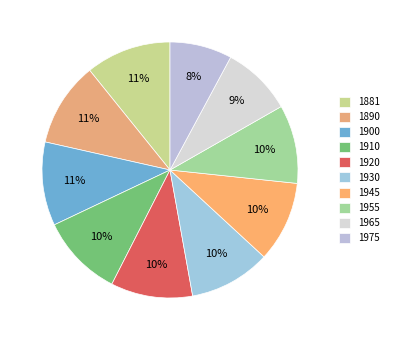

To the nearest percent, what portion does 1975 represent?

8%